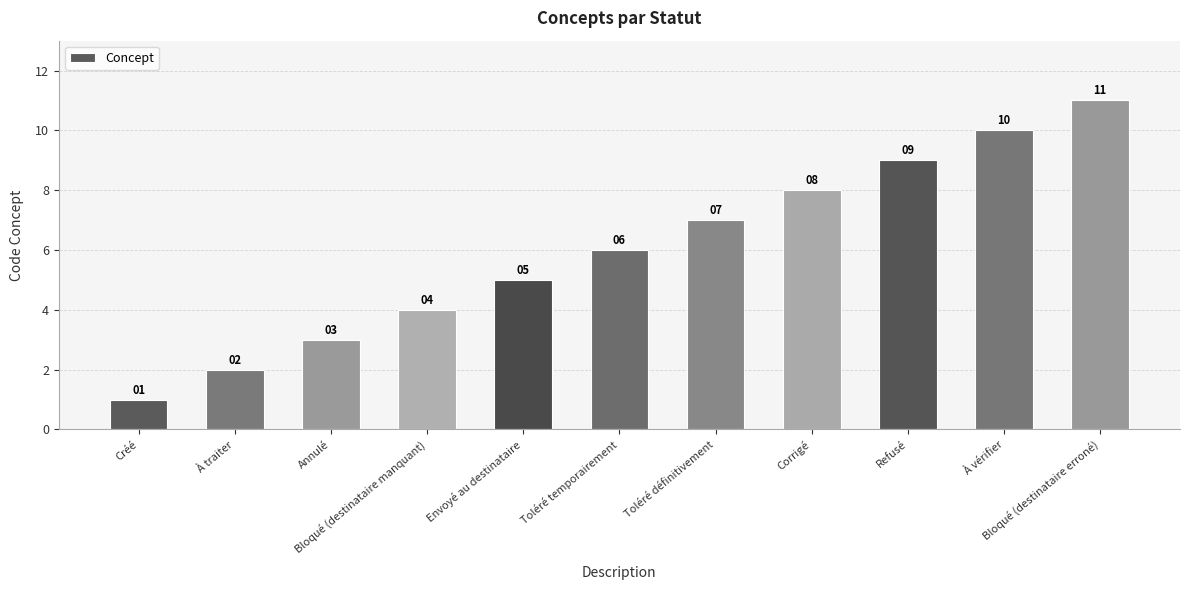

List the labels in order of value, smallest first.

Créé, À traiter, Annulé, Bloqué (destinataire manquant), Envoyé au destinataire, Toléré temporairement, Toléré définitivement, Corrigé, Refusé, À vérifier, Bloqué (destinataire erroné)